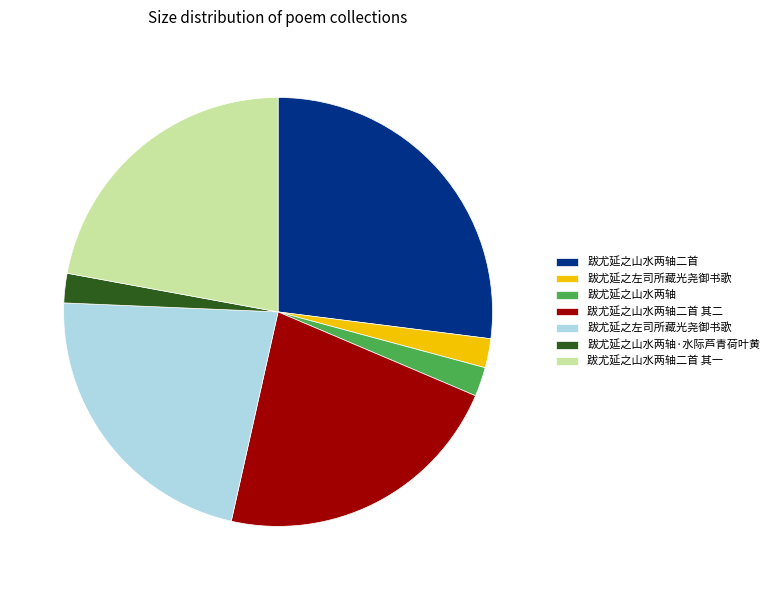

Does any single category account for the majority?

No